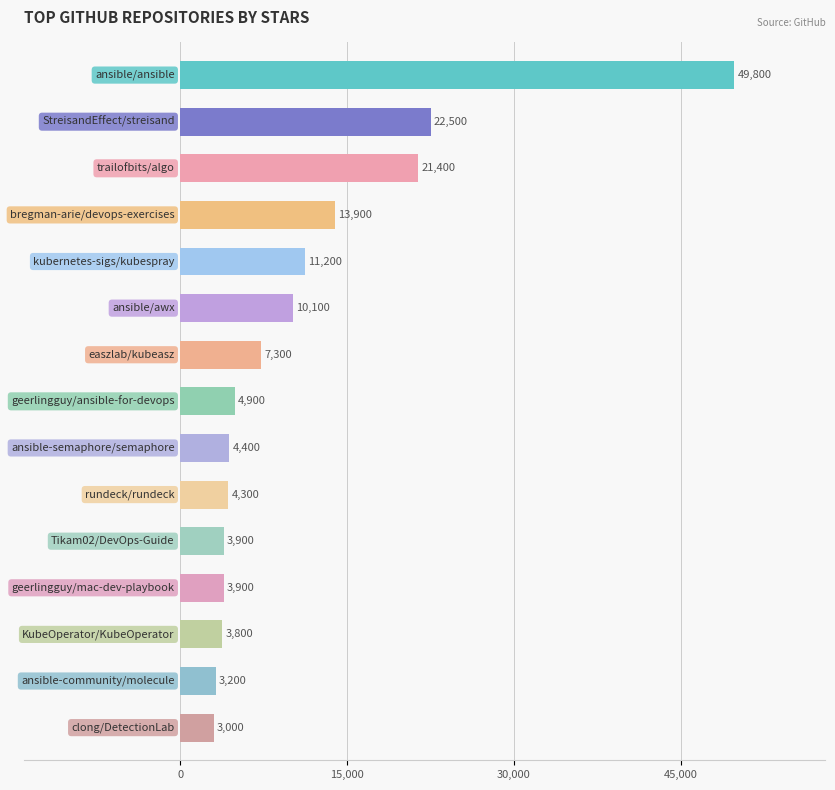

What is the average value?

11173